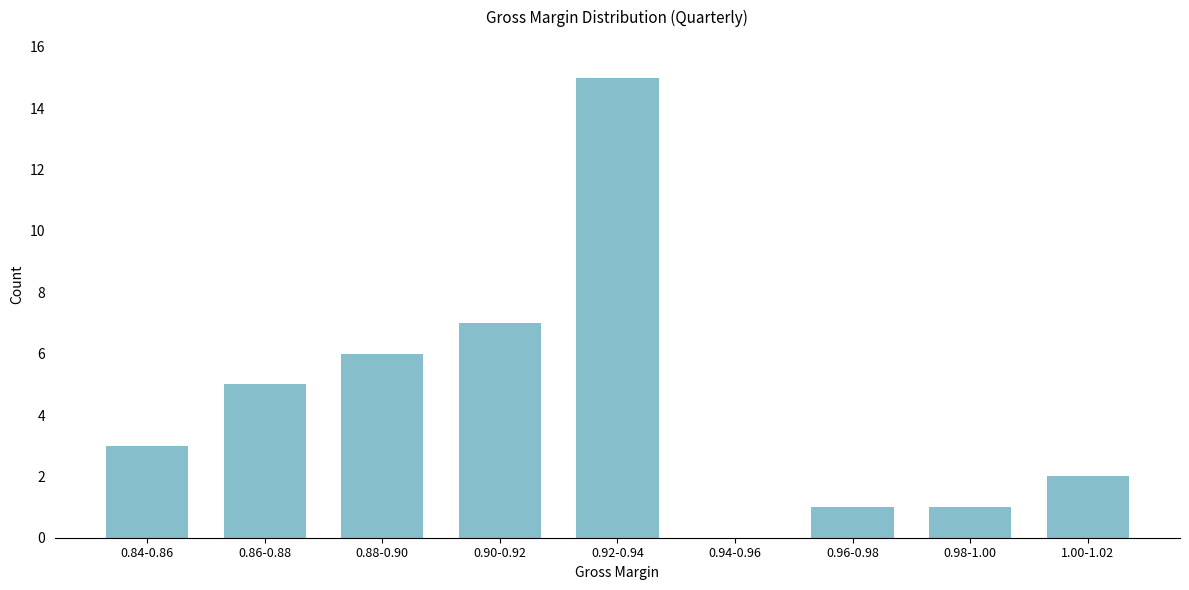

Reading left to right, list all the values displayed in this chart.

0.84-0.86=3	0.86-0.88=5	0.88-0.90=6	0.90-0.92=7	0.92-0.94=15	0.94-0.96=0	0.96-0.98=1	0.98-1.00=1	1.00-1.02=2